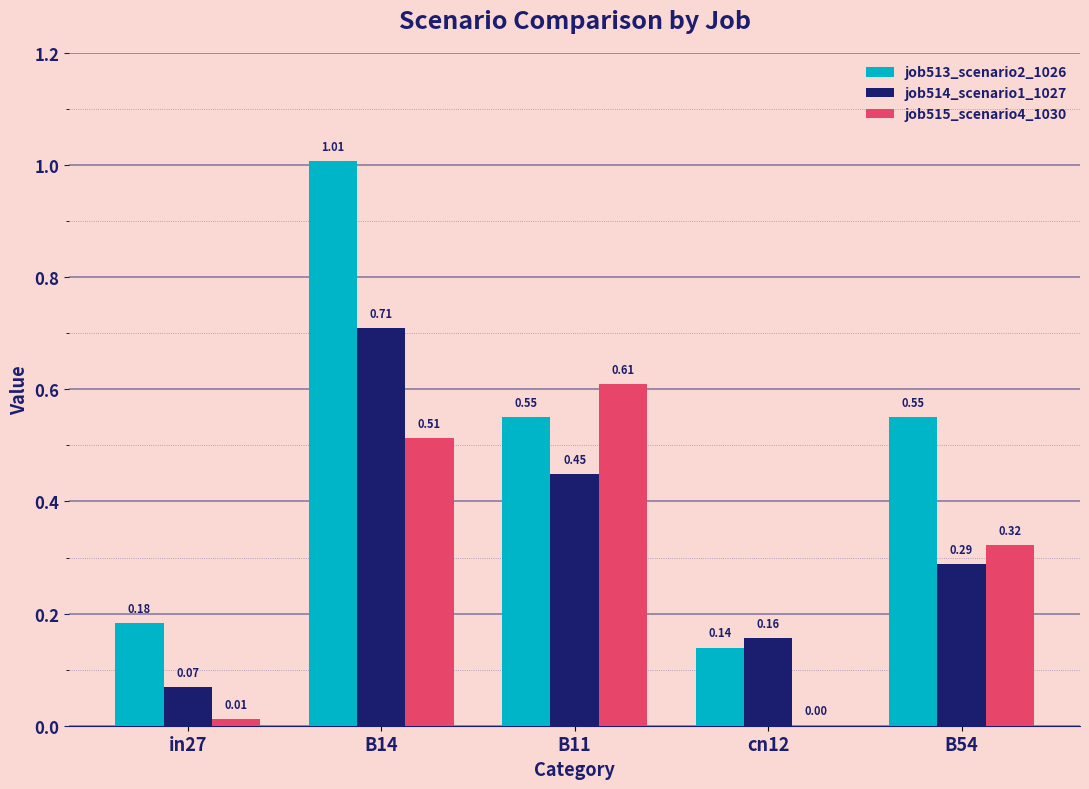

What is the sum of all job514_scenario1_1027 values?

1.7